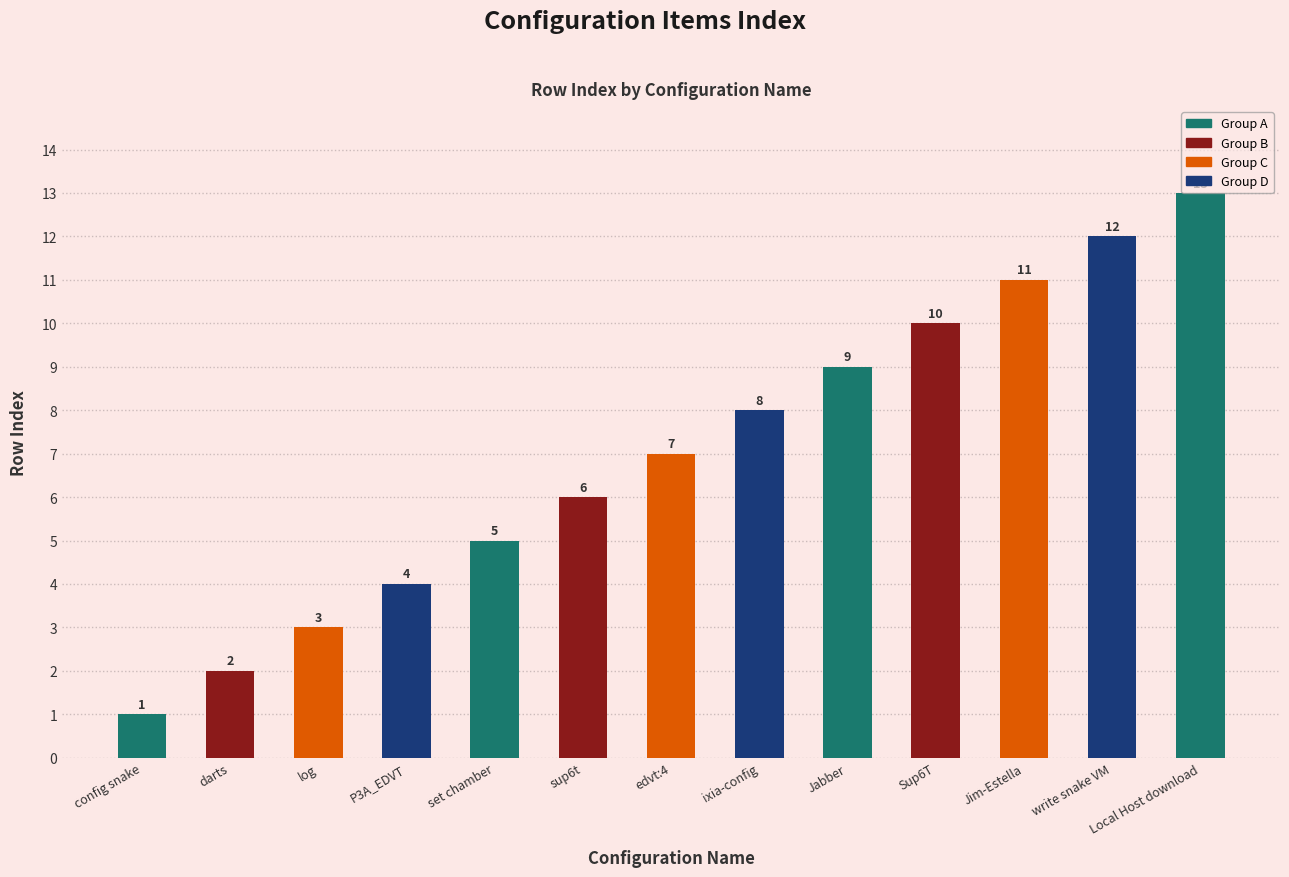

Count the number of data series in this chart.

1